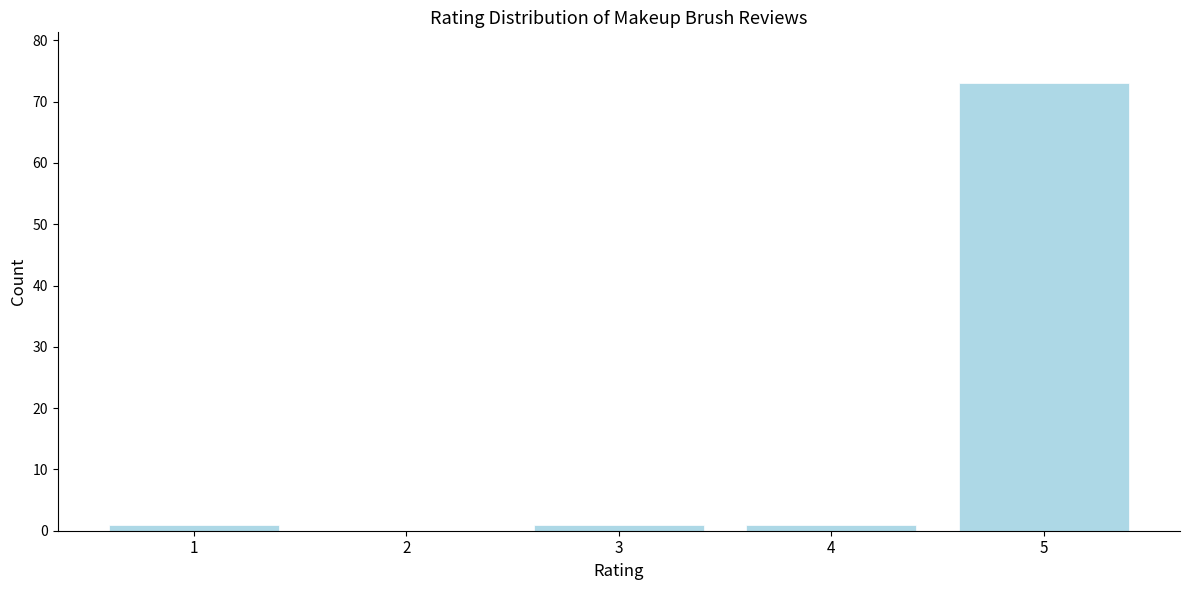

Reading left to right, list all the values displayed in this chart.

1=1	2=0	3=1	4=1	5=73